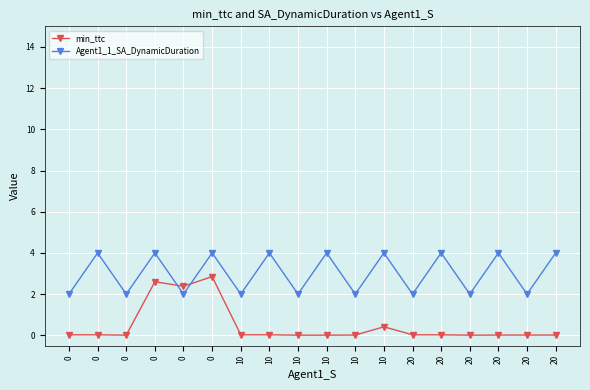

Is this an area chart (filled region under the line)?

No